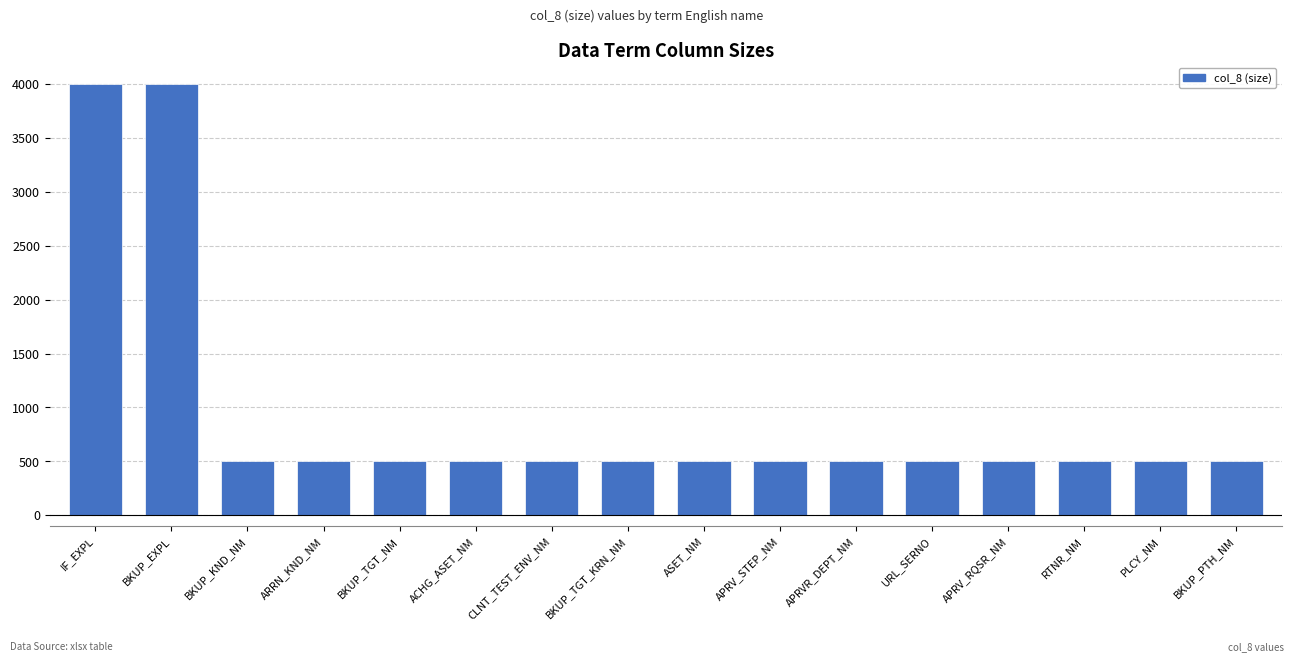

True or false: the data shows 500 at ACHG_ASET_NM.

True